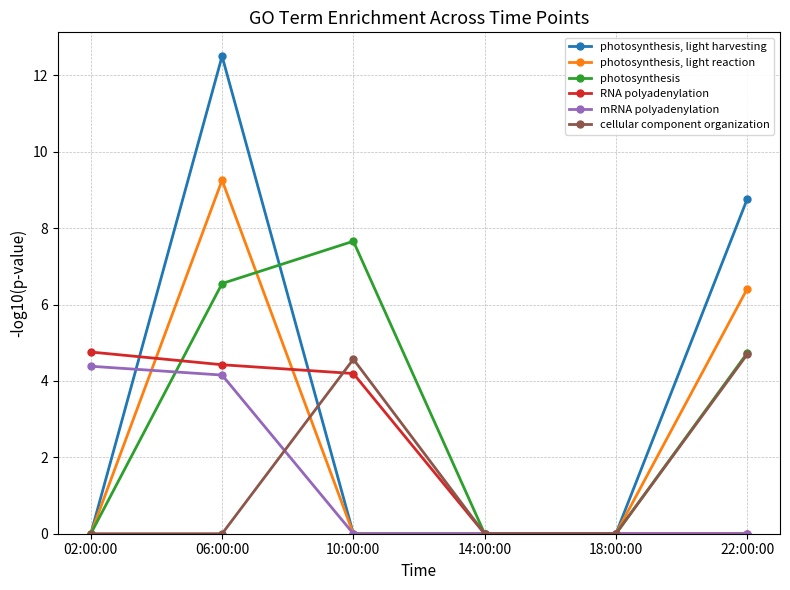

After their last crossing, which series has the higher values: RNA polyadenylation or photosynthesis?

photosynthesis